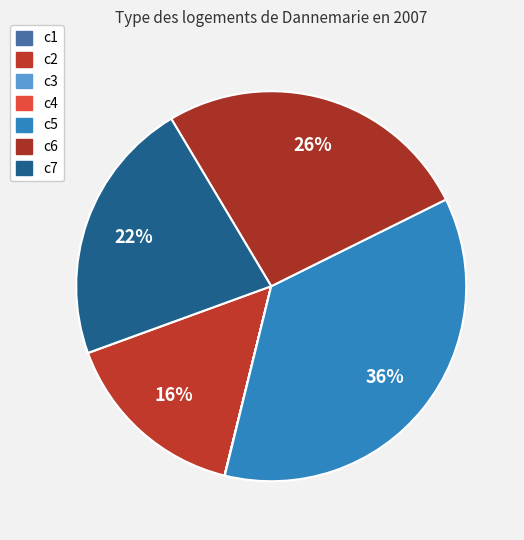

What is the smallest slice in the pie chart?

c3